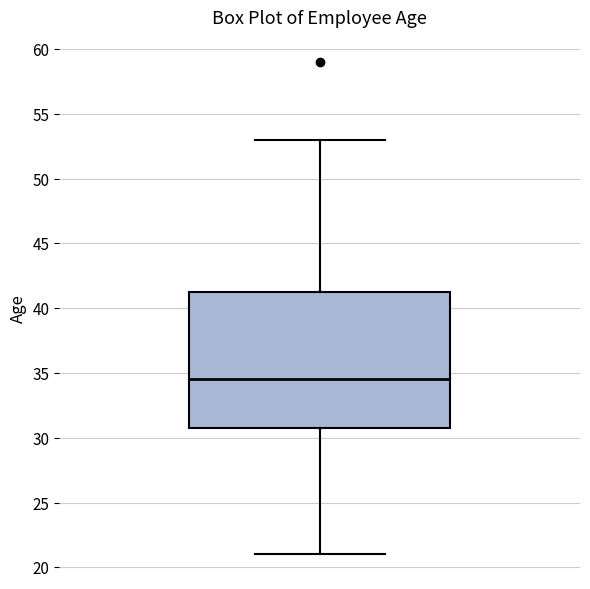

Read this box plot against the y-axis: the position of the median line, the range covered by the box, and the ends of both whiskers. The values are not printed on the chart, so give them approximately, as read against the axis.

median 34.5, box 31.0 to 41.5, whiskers 21.0 to 53.0